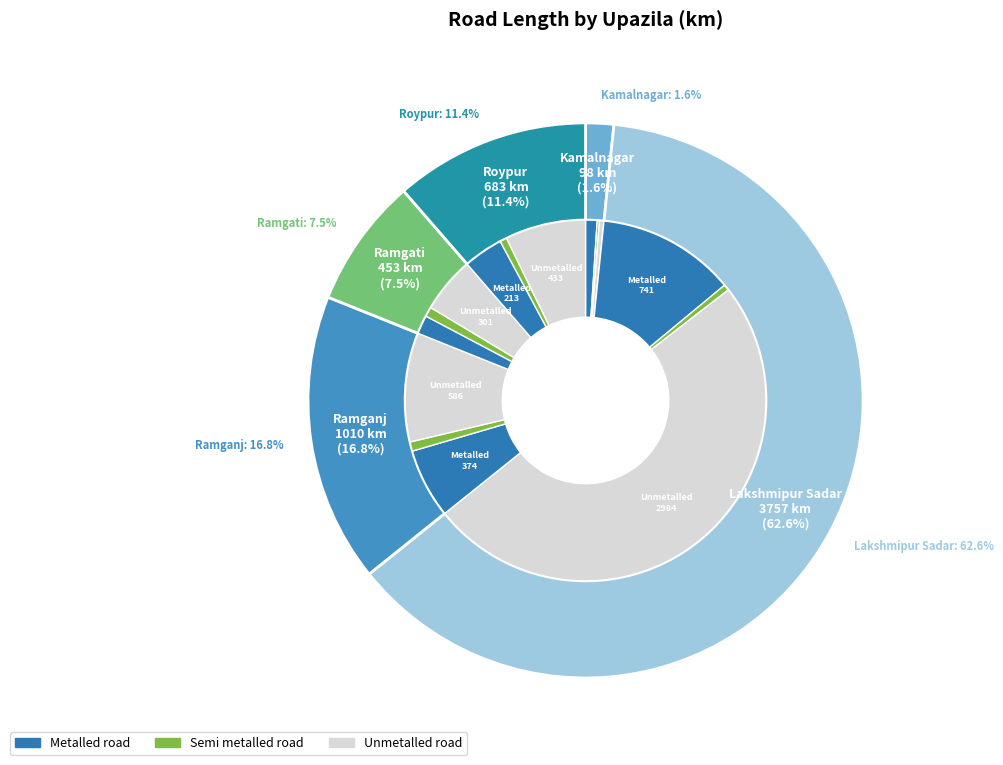

How many slices are in this pie chart?

5